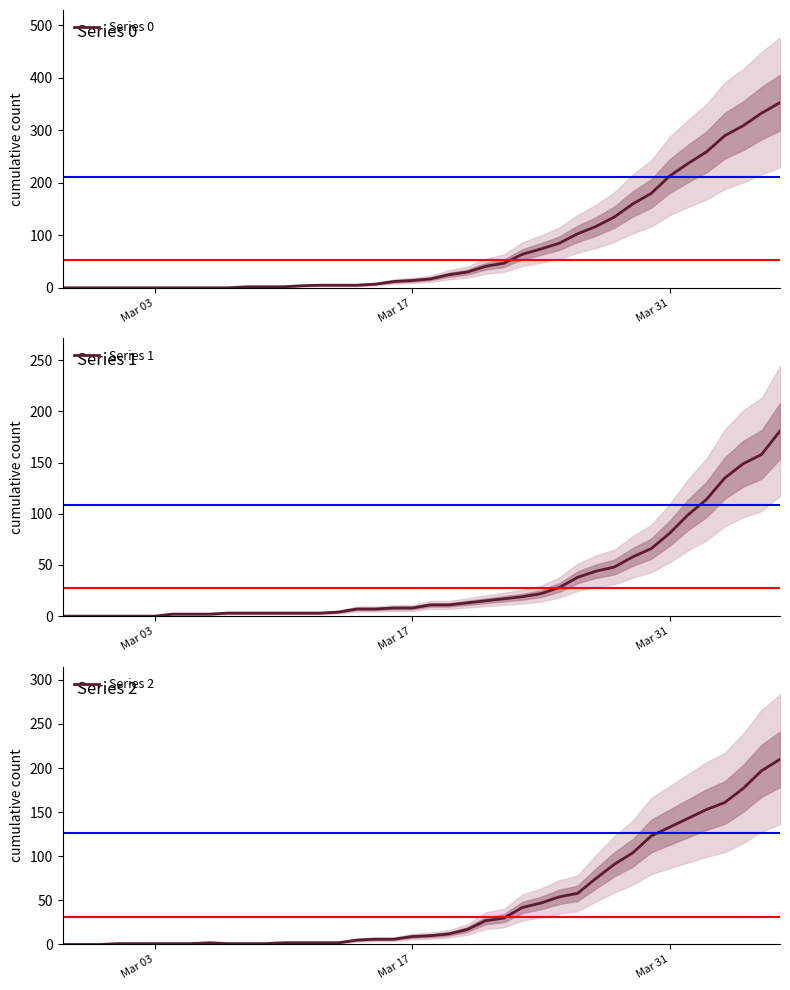

Where is Series 1 nearest to the value 90?

Mar 31